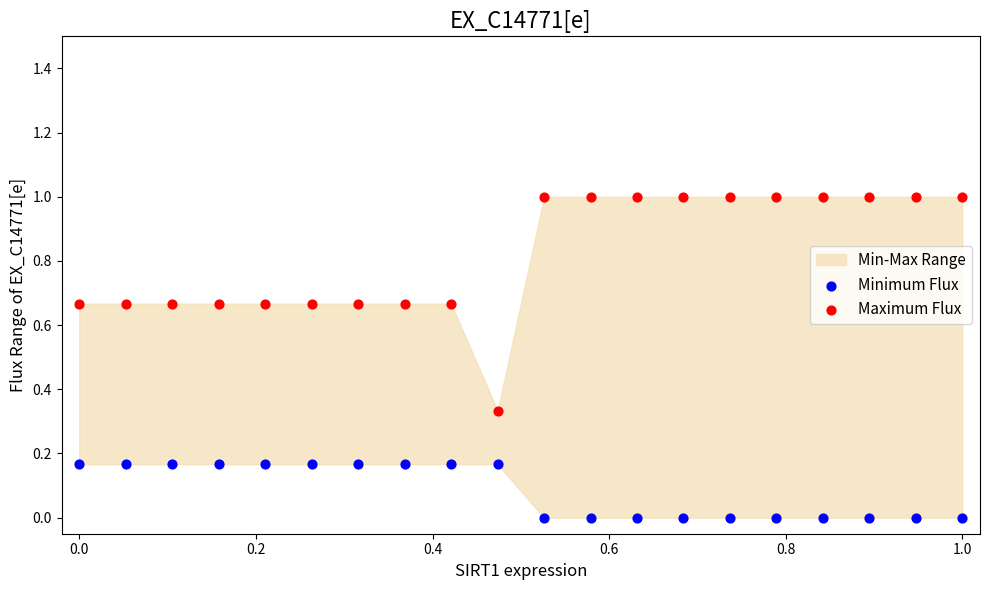

Across all data points, what is the range of X values (max minus min)?

1.0